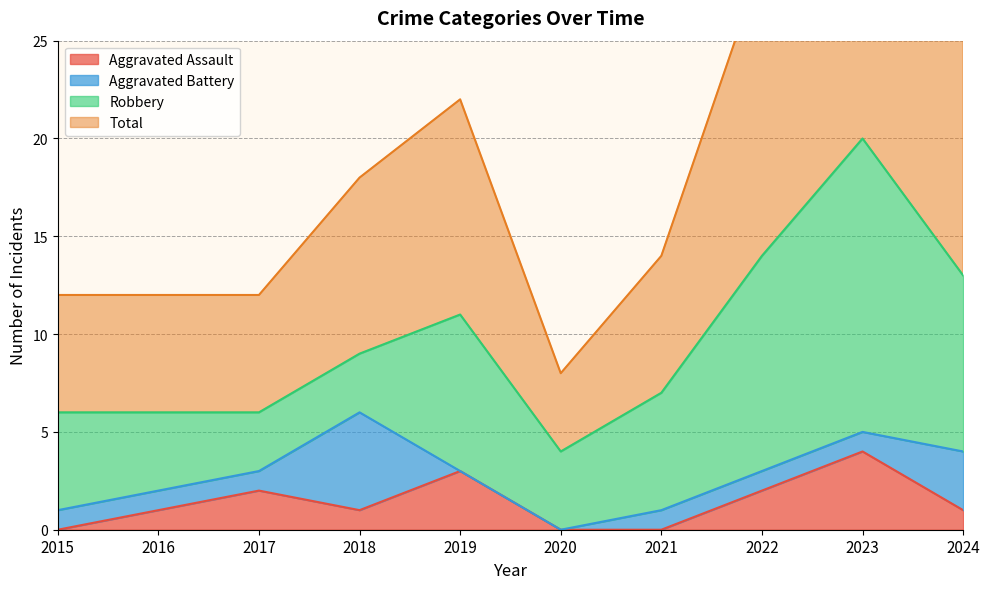

In Aggravated Assault, how many points are higher than both neighbors (excluding endpoints)?

3